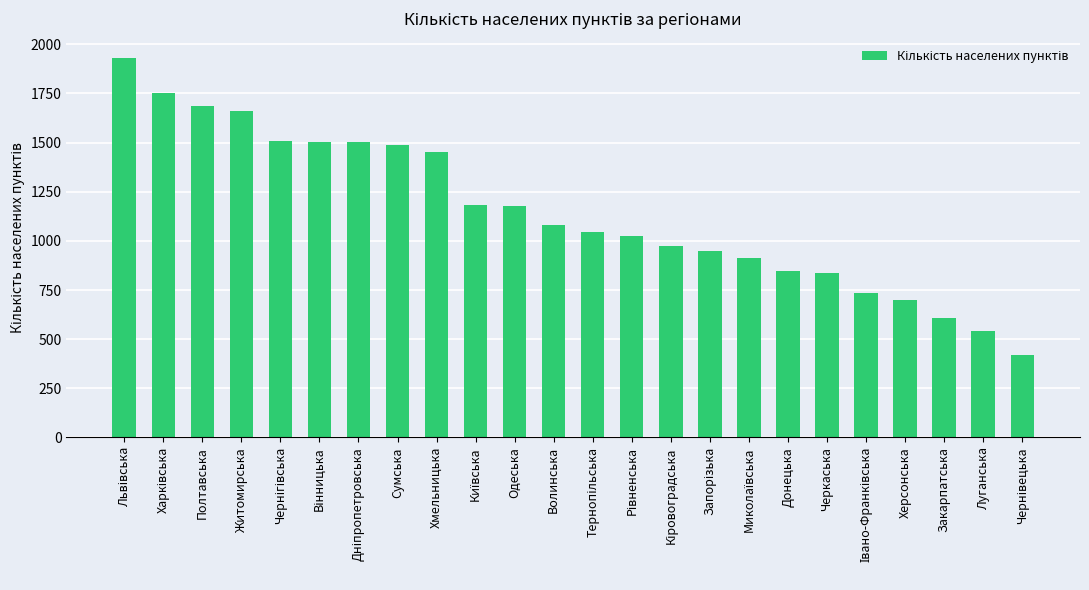

What is the maximum value shown in the chart?

1932